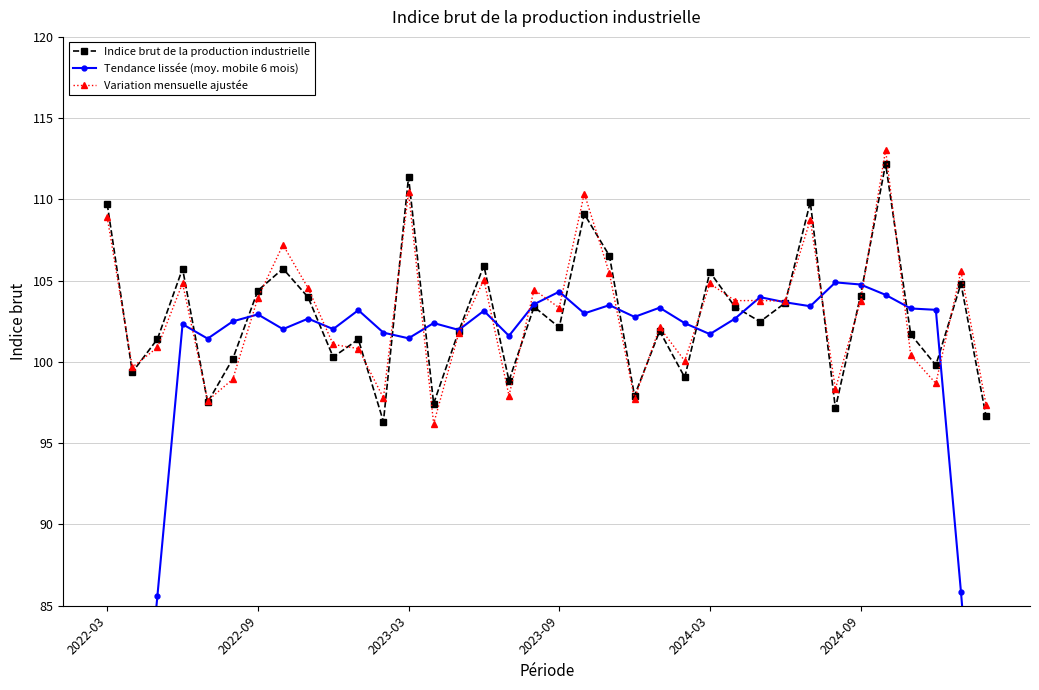

Which series has the largest total across all categories?

Variation mensuelle ajustée